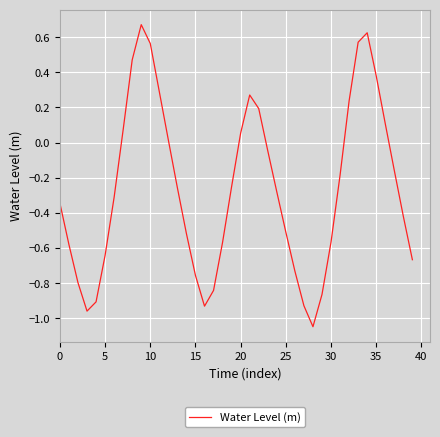

Reading left to right, transcribe all the data shown in this chart.

-0.3	-0.6	-0.8	-1.0	-0.9	-0.6	-0.3	0.1	0.5	0.7	0.6	0.3	0.0	-0.3	-0.5	-0.8	-0.9	-0.8	-0.6	-0.3	0.1	0.3	0.2	-0.0	-0.3	-0.5	-0.7	-0.9	-1.0	-0.9	-0.6	-0.2	0.2	0.6	0.6	0.4	0.1	-0.2	-0.4	-0.7